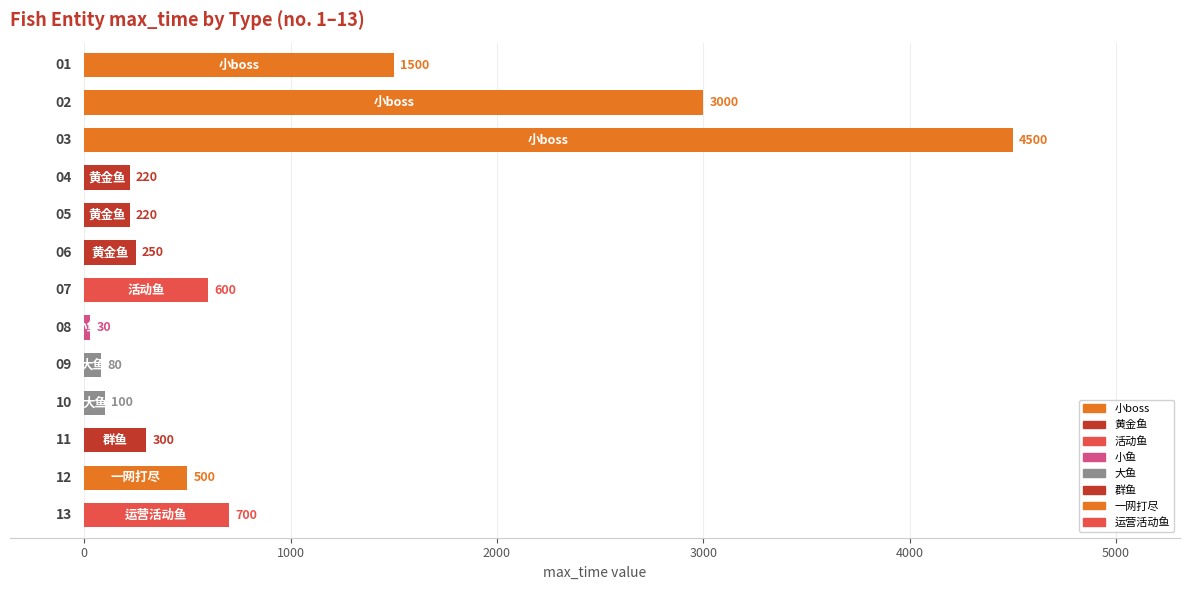

What is the difference between the second highest and minimum values?

2970